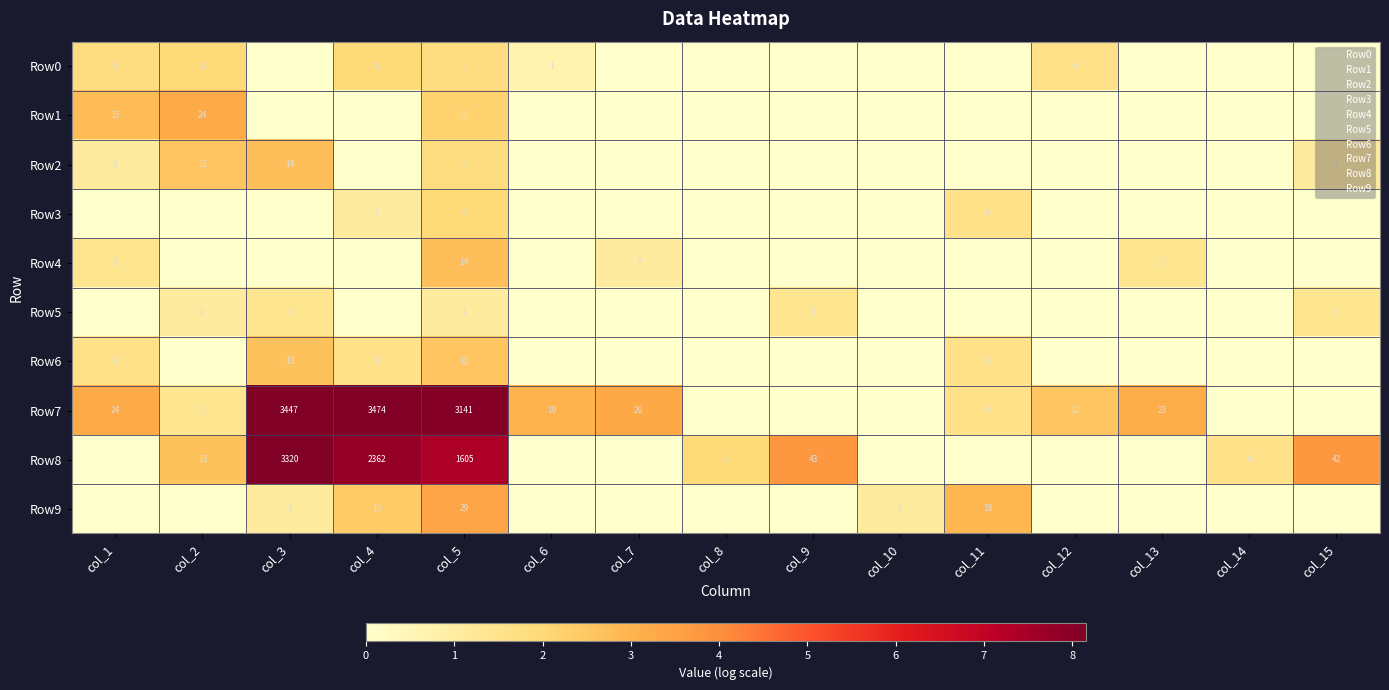

True or false: Row4 has a value of 0.0 at col_9.

True